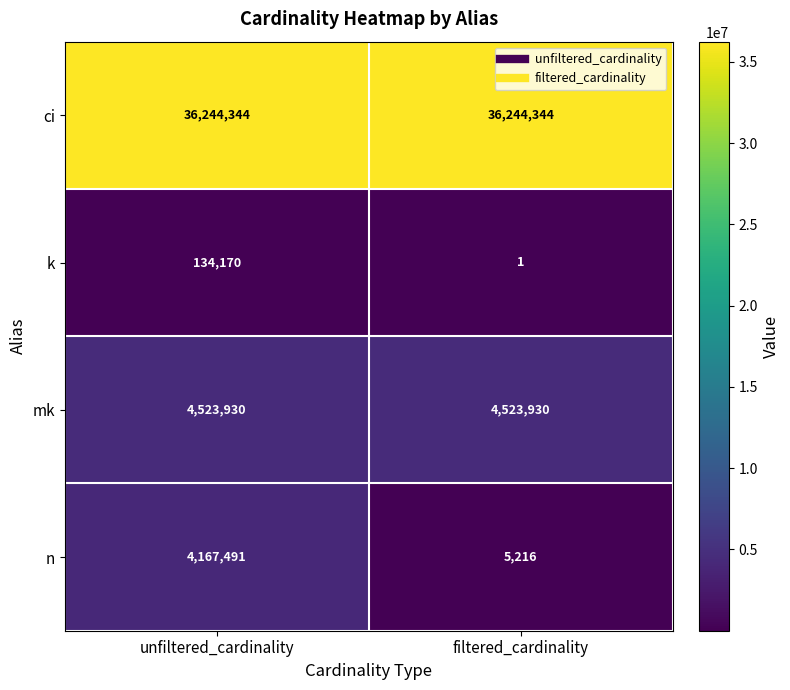

What is the total value across all series at unfiltered_cardinality?

45069935